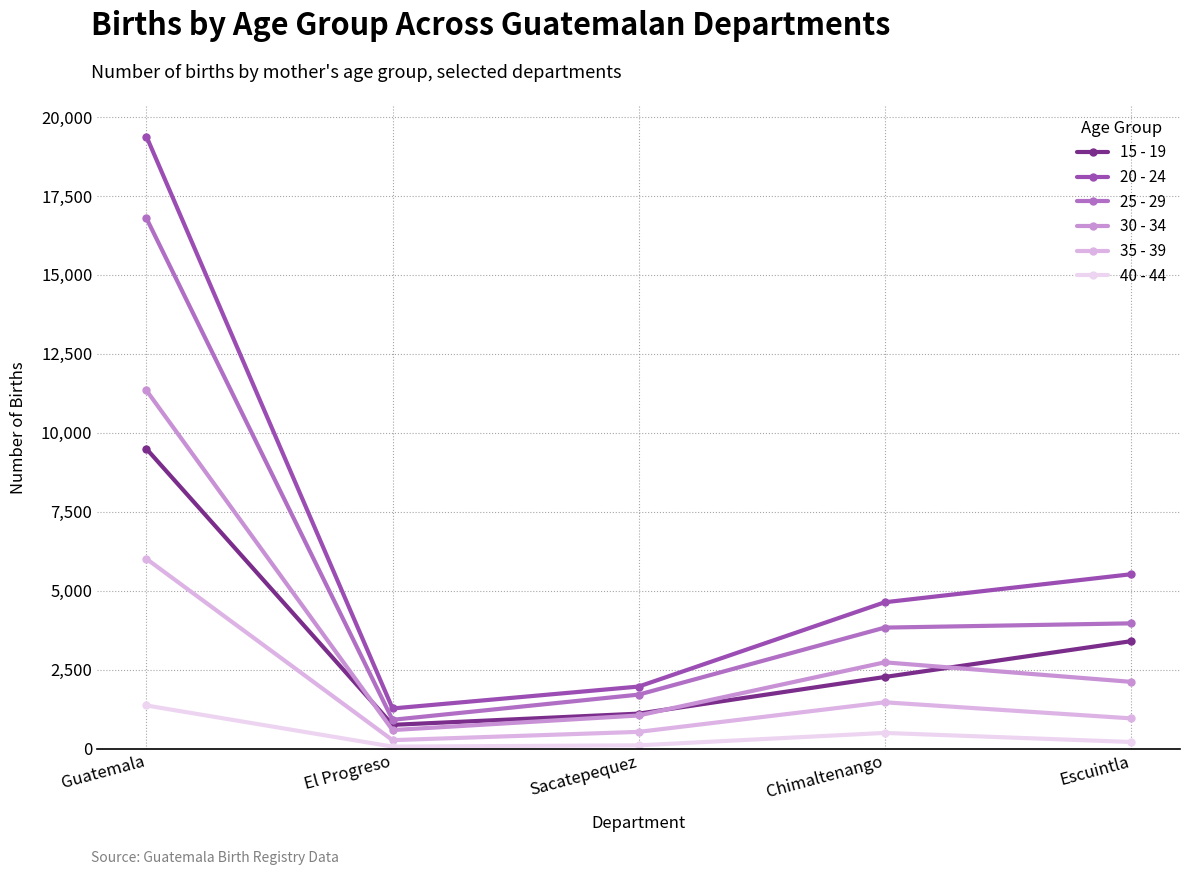

At which category is the sum across all series the highest?

Guatemala